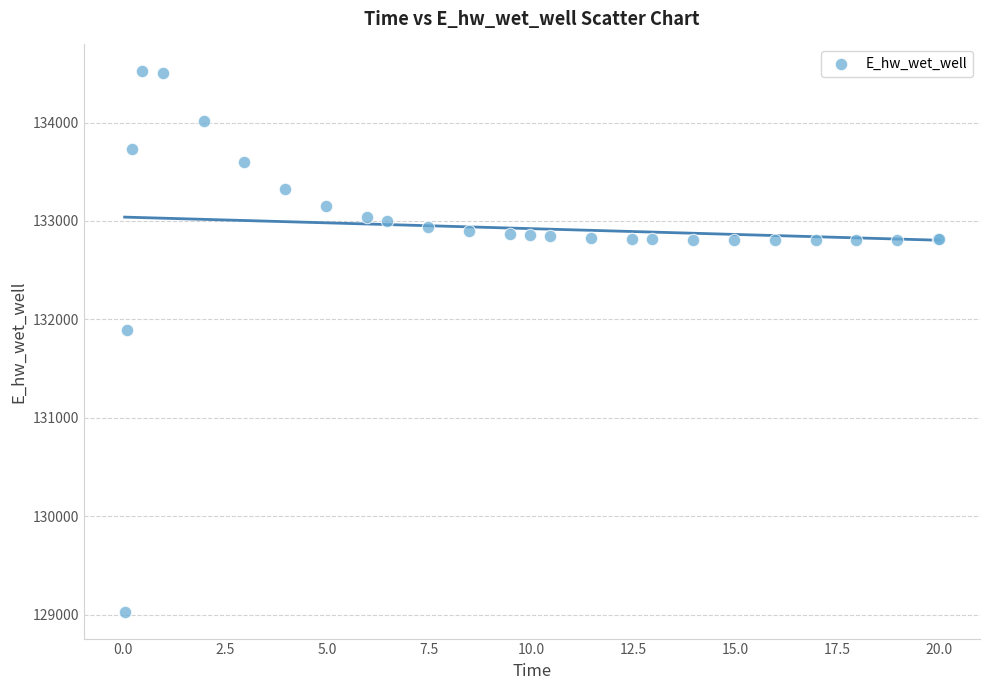

What Y value in the scatter plot is closest to 131774?

131893.6